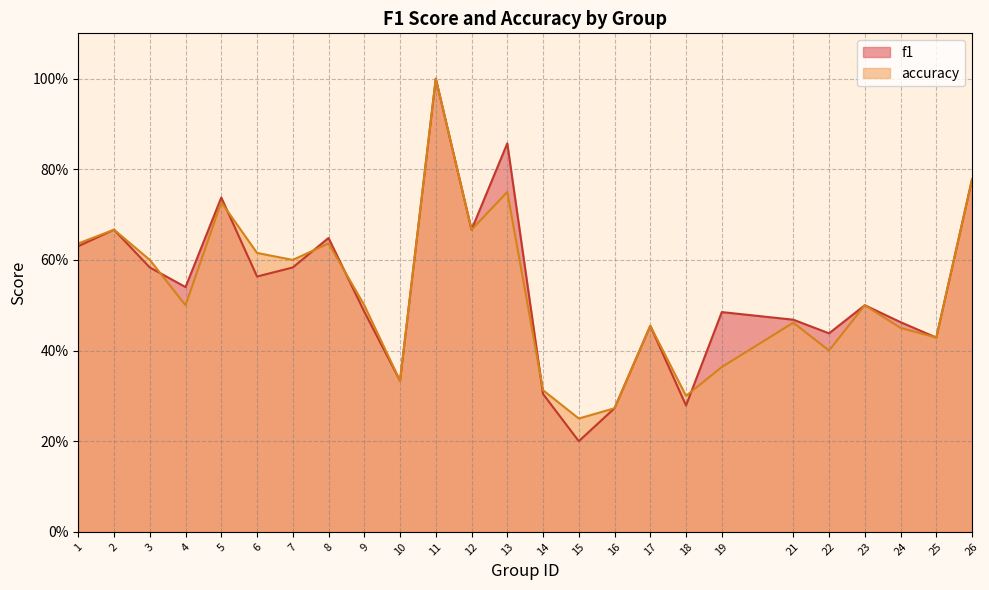

At 17, list the series in order from largest to smallest.

f1, accuracy